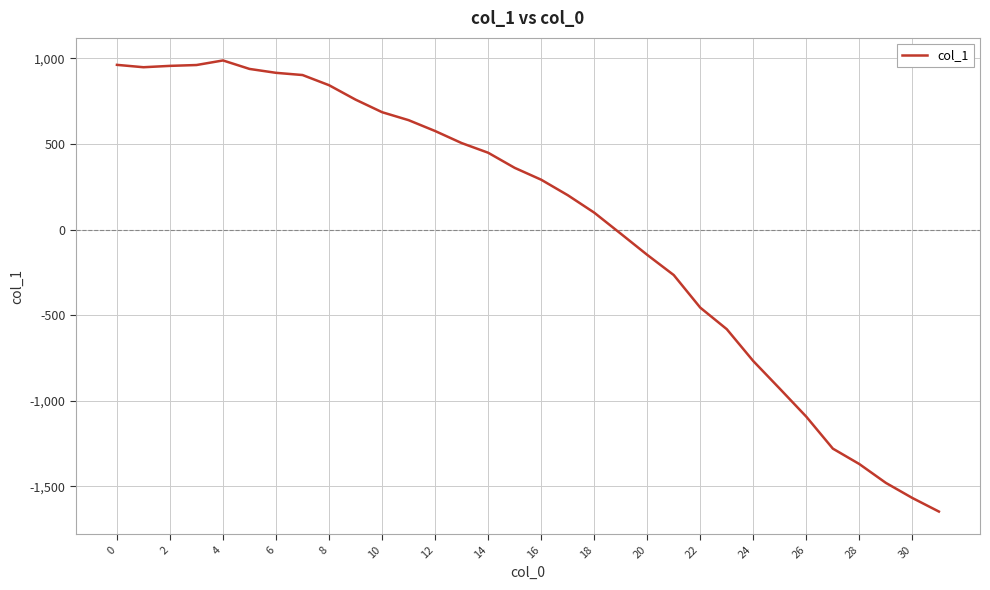

What is the average value?

43.3